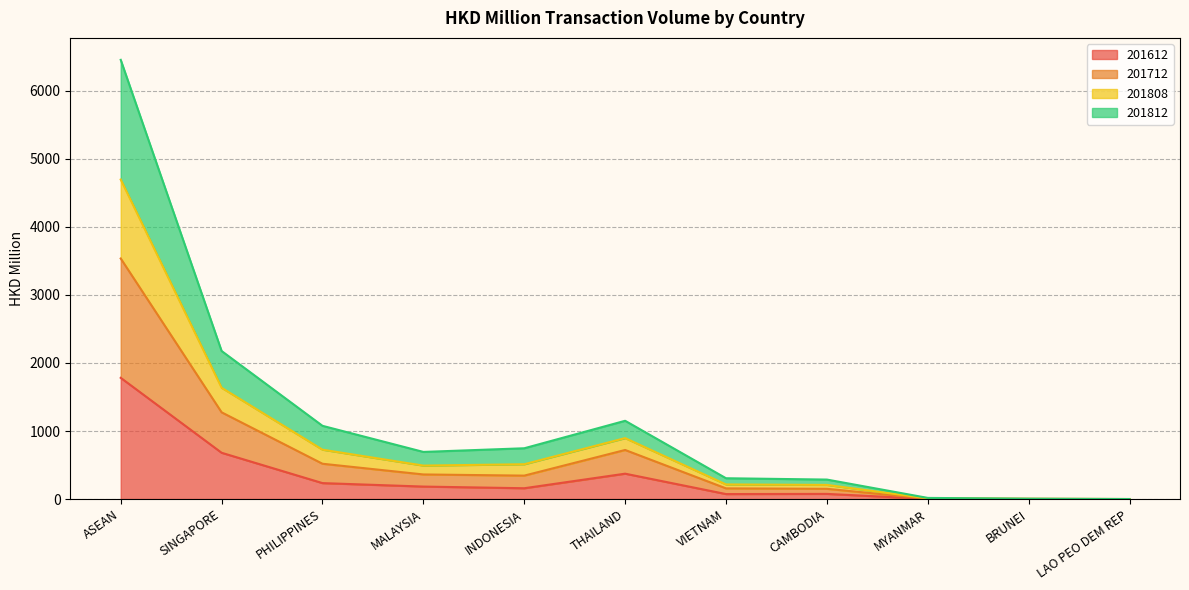

Is it true that 201612 equals 183.4 at MALAYSIA?

True